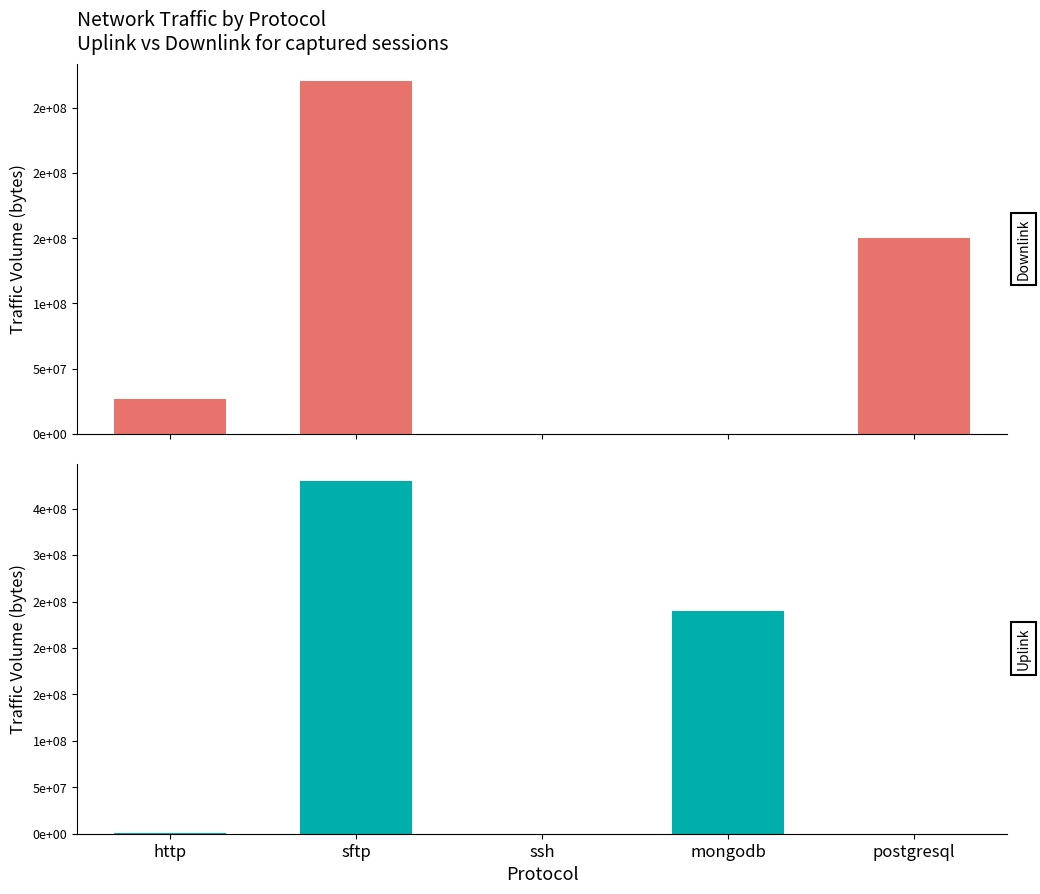

What is the spread (max minus min) of values at sftp?

109260756